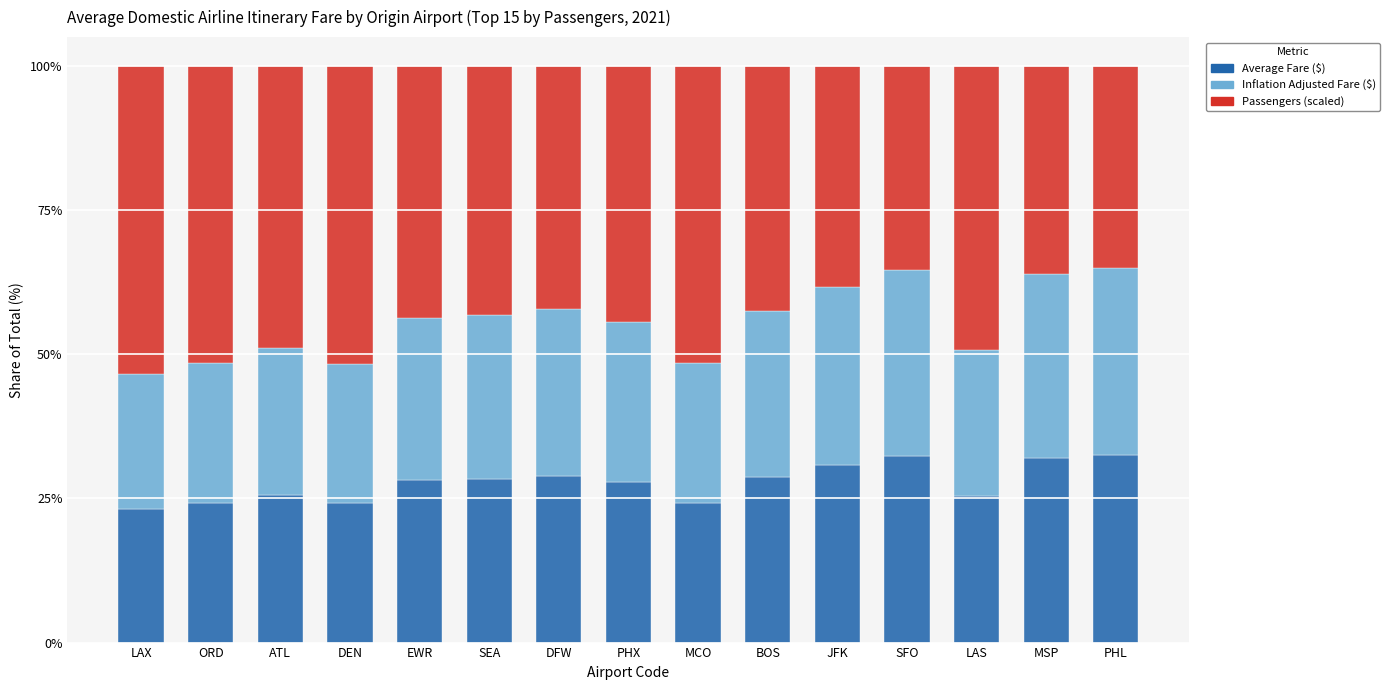

What is the maximum value for Average Fare ($)?

32.5